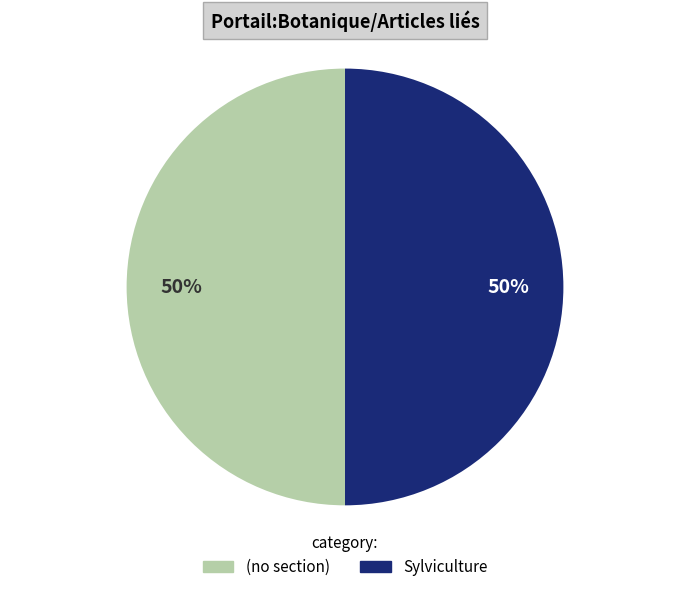

To the nearest percent, what is the average slice percentage?

50%